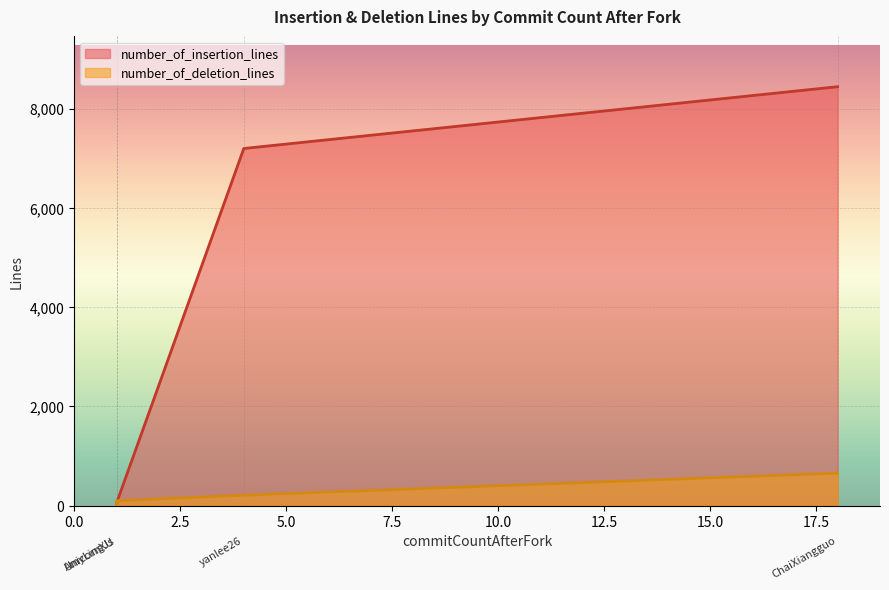

Between AmyLingJs and UnicornXU, which is larger?

AmyLingJs